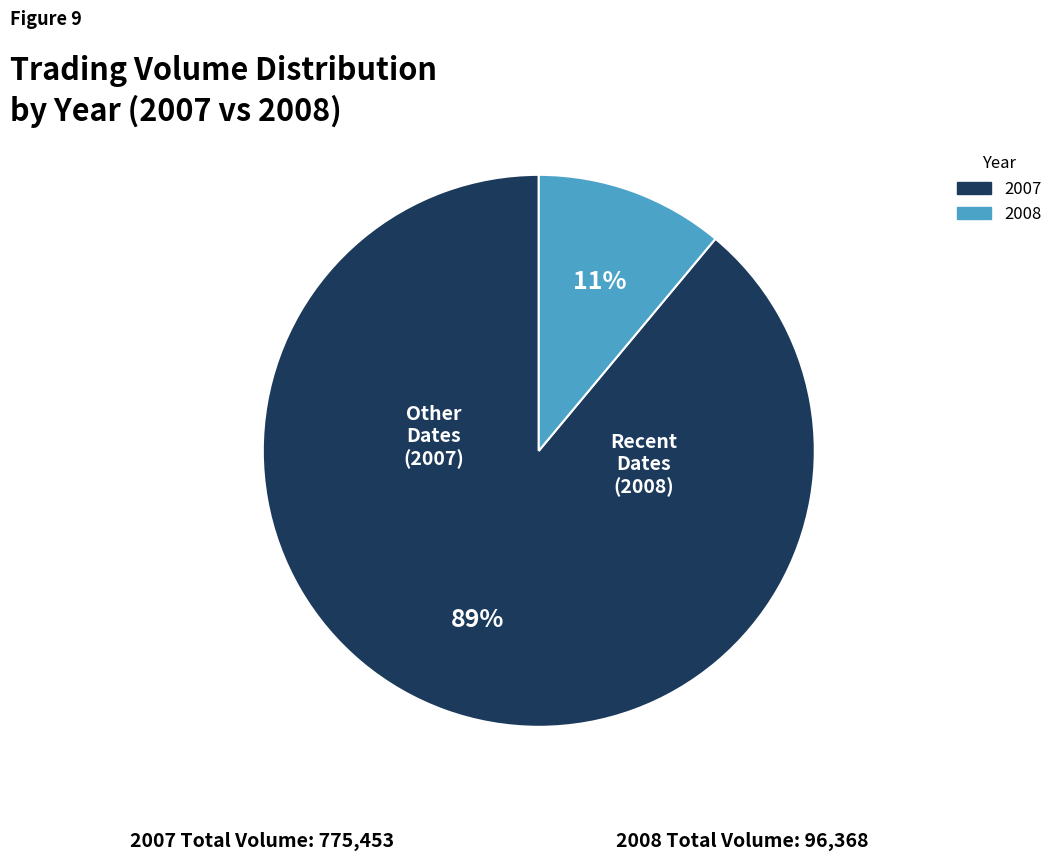

Is there a majority slice in this chart?

Yes